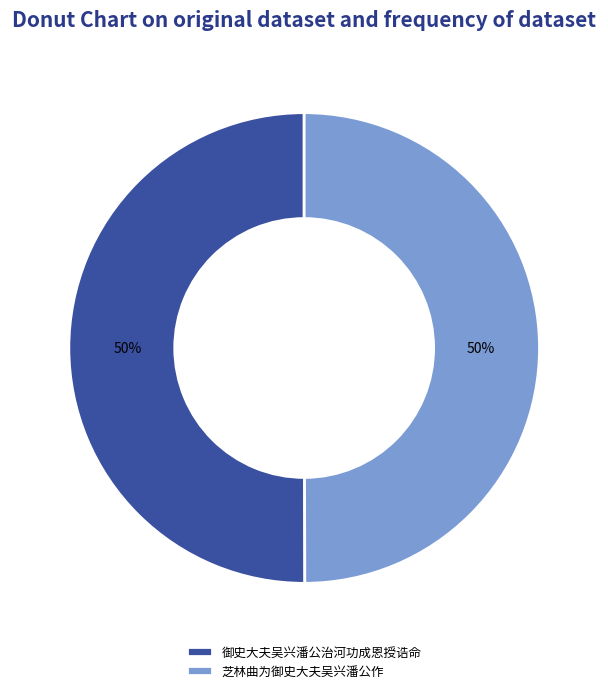

Is the sum of 芝林曲为御史大夫吴兴潘公作 and 御史大夫吴兴潘公治河功成恩授诰命 greater than half?

Yes